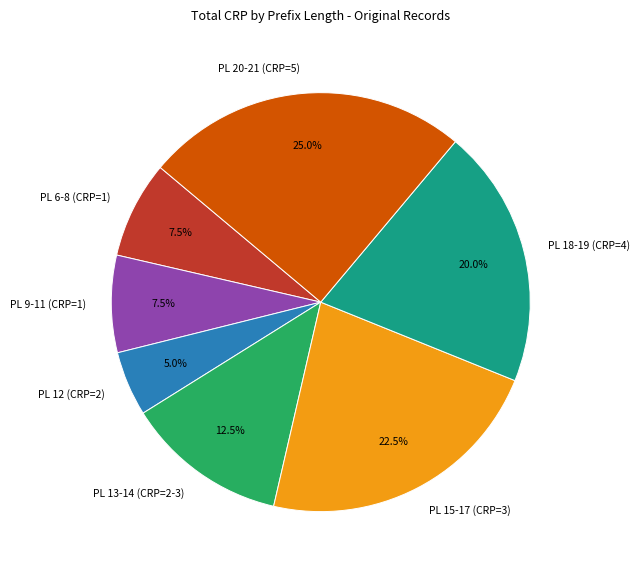

To the nearest percent, what is the difference between the largest and smallest slice percentages?

20%